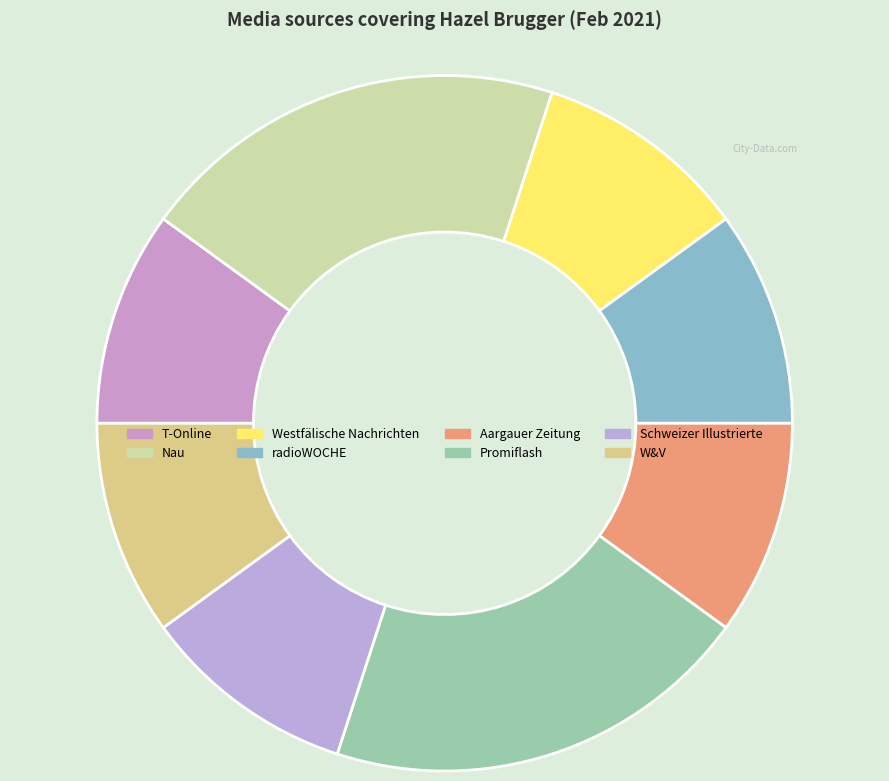

Count the number of slices in the pie.

8